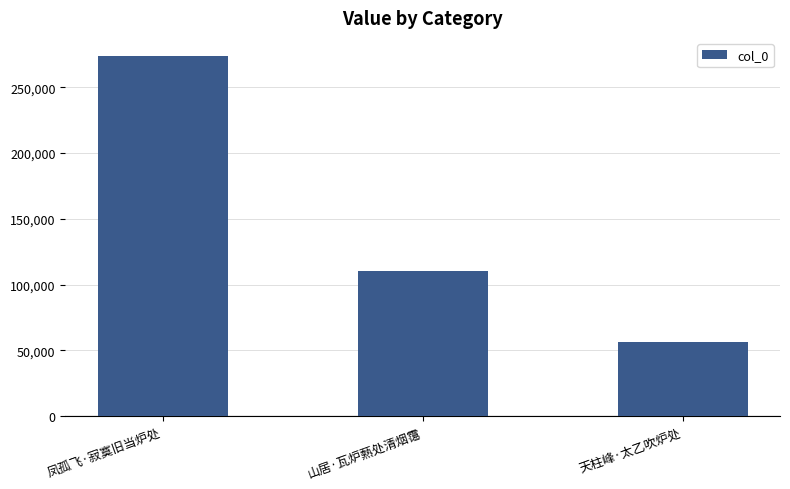

What is the label of the 3rd bar from the left?

天柱峰·太乙吹炉处